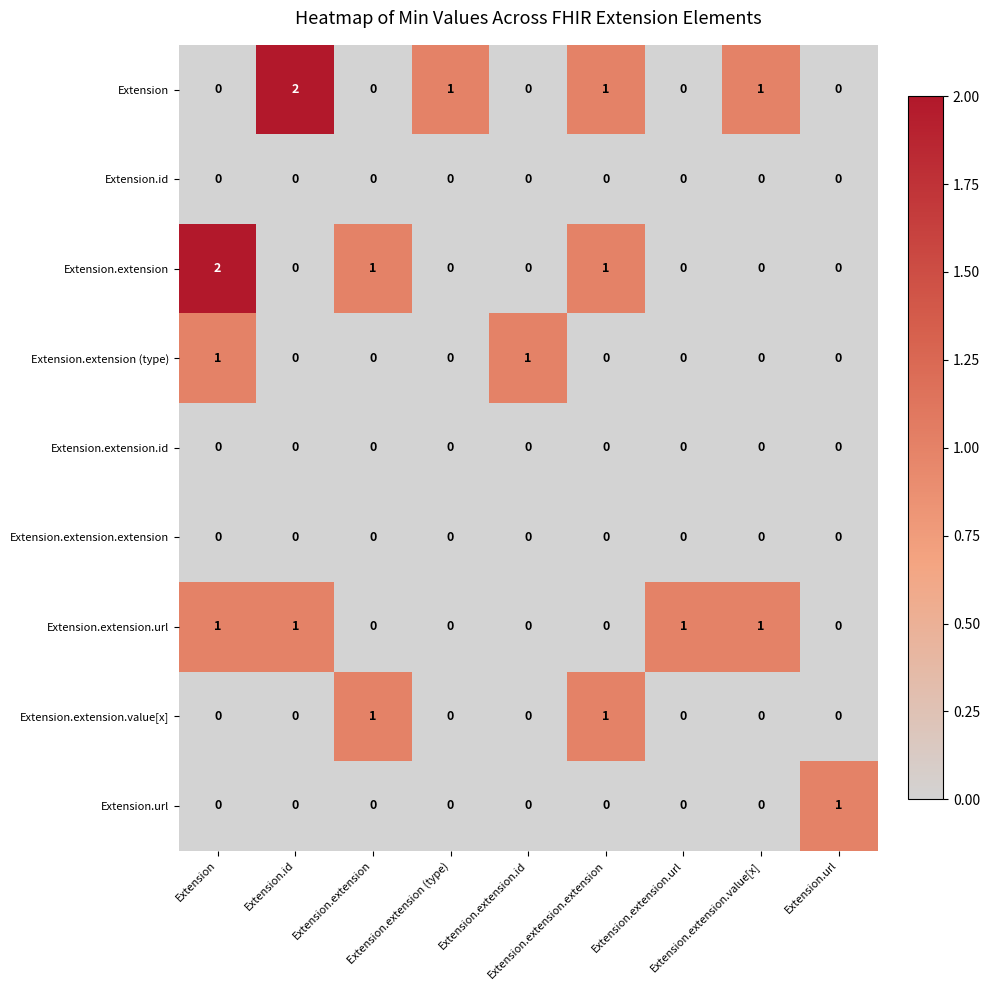

At how many categories does at least one series exceed 0?

9